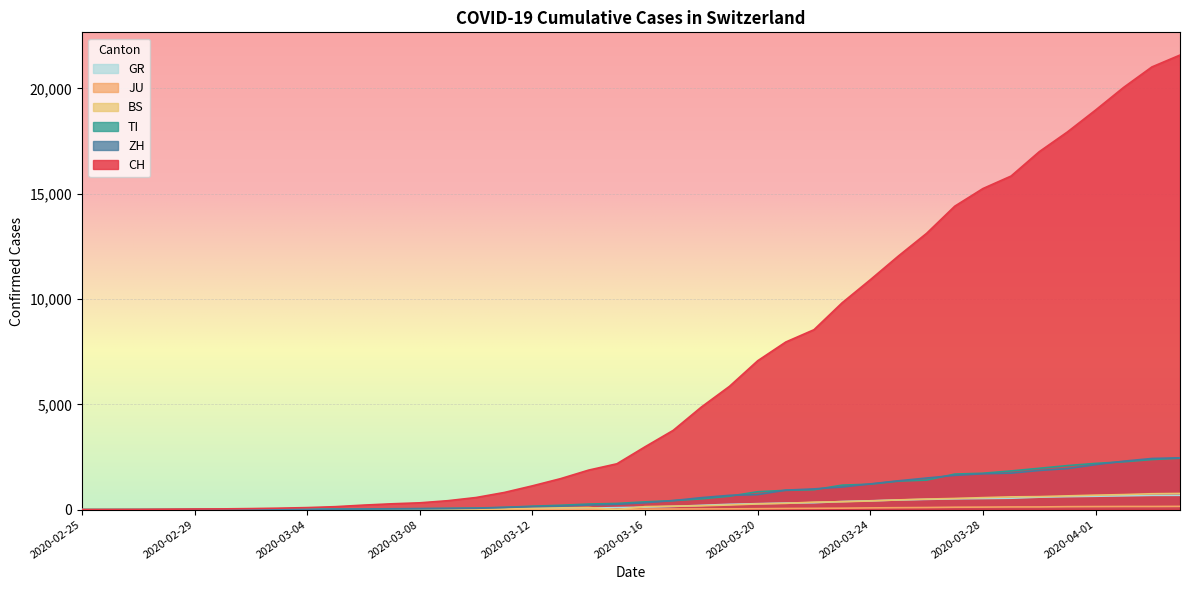

What is the label of the 28th point from the right?

2020-03-08